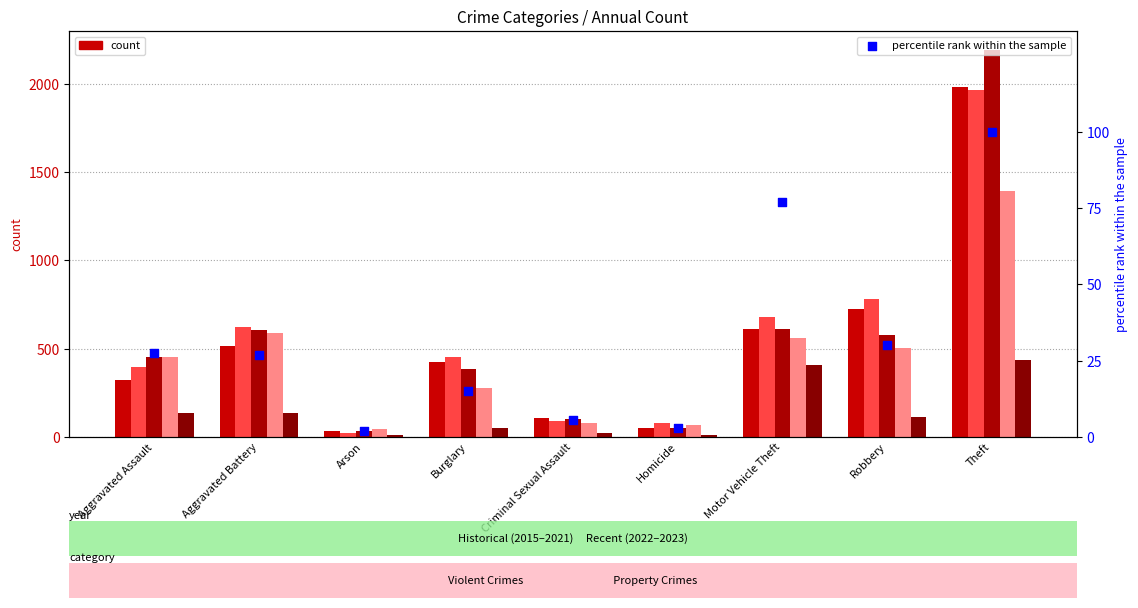

Approximately how many times larger is the value at Homicide compared to Burglary?

0.2